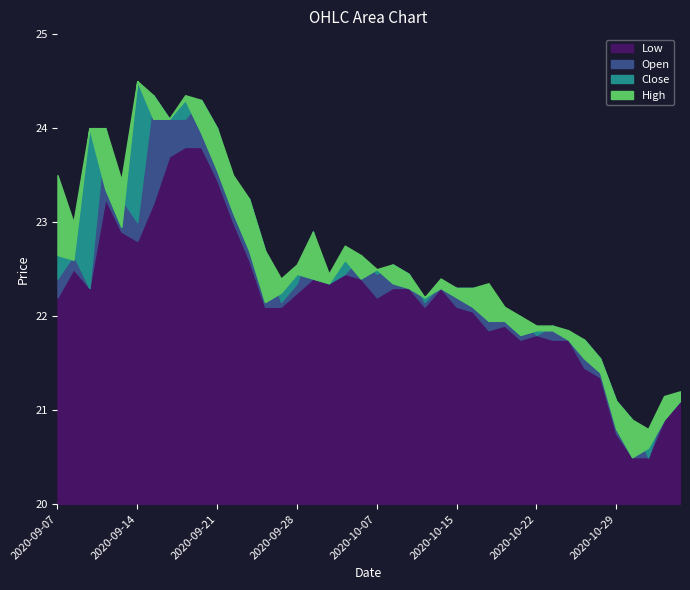

At 2020-10-22, list the series in order from smallest to largest.

Low, Open, Close, High